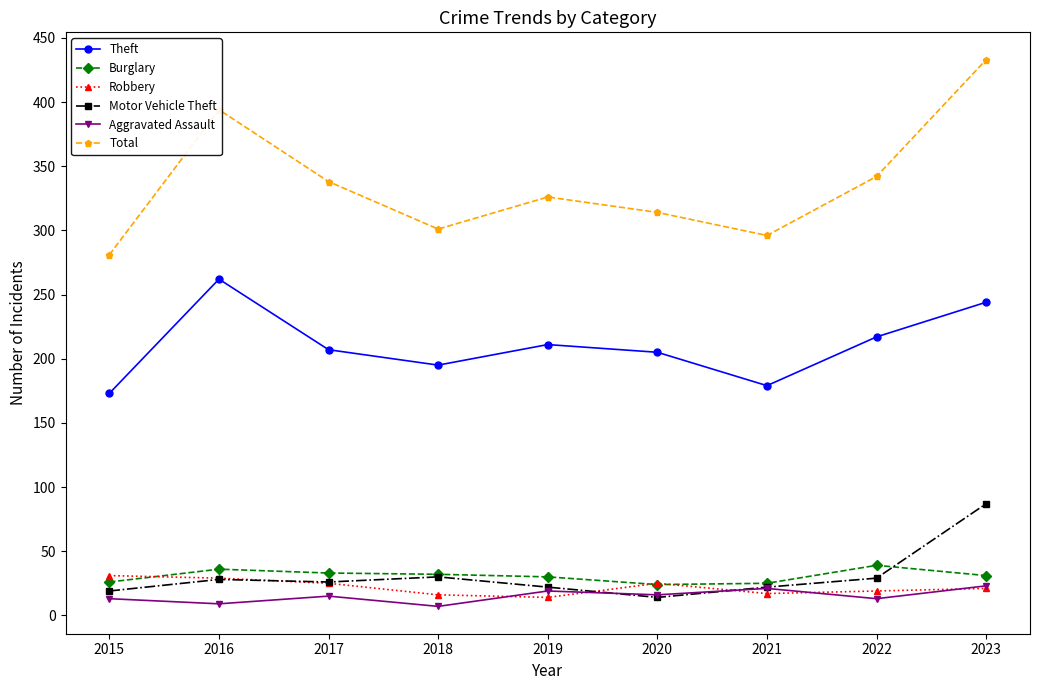

Count the number of categories in the chart.

9